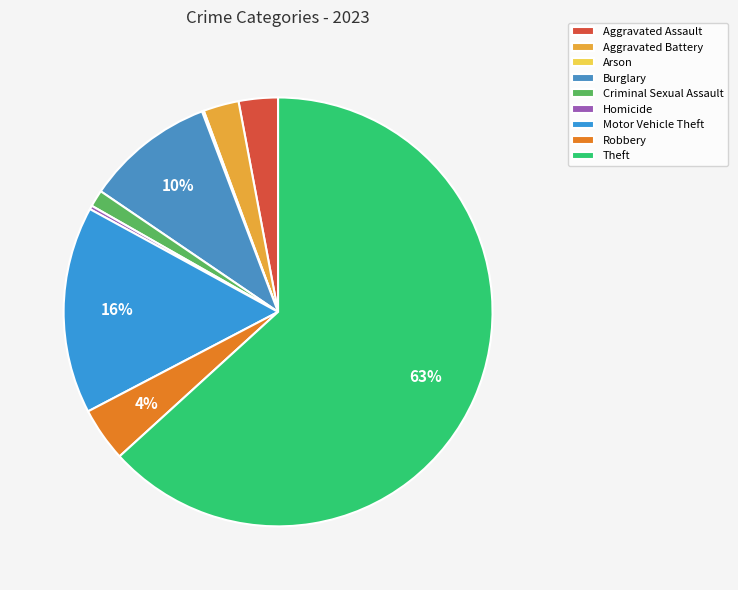

What percentage is the Robbery slice, to the nearest percent?

4%